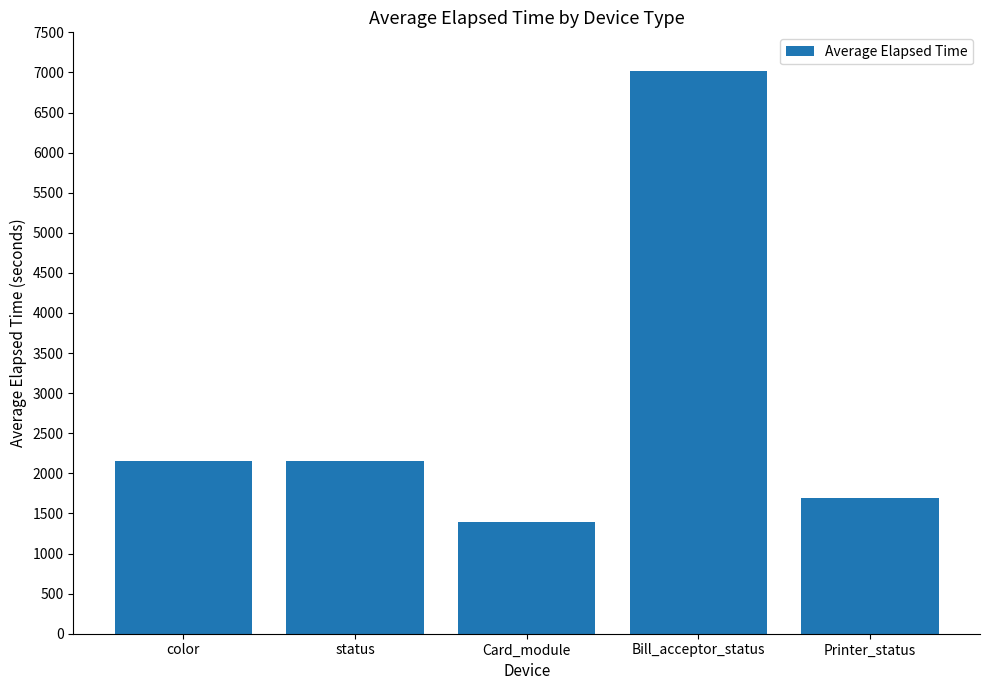

True or false: the data shows 2949 at Printer_status.

False